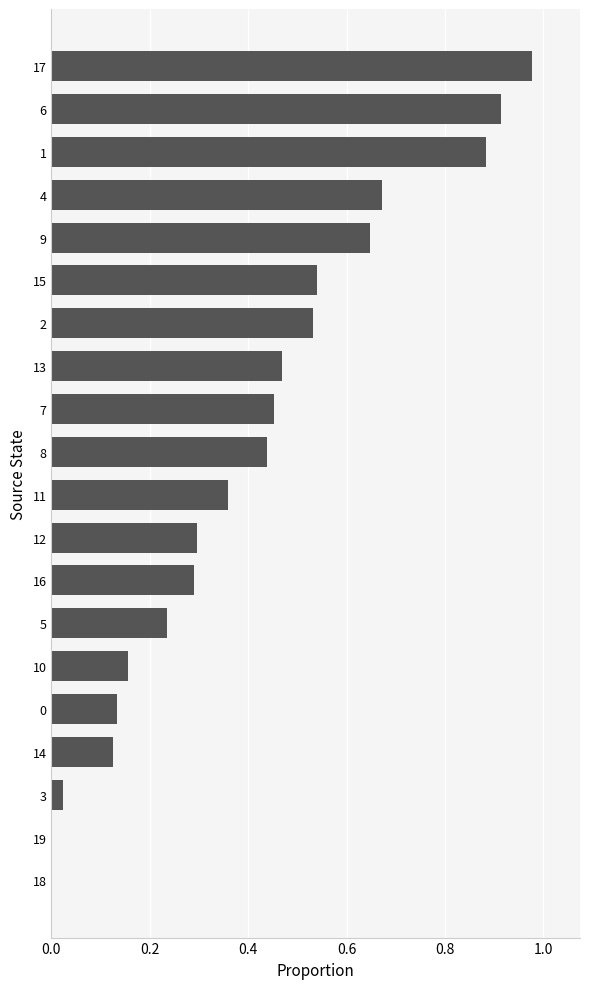

Which has a higher value, 5 or 3?

5